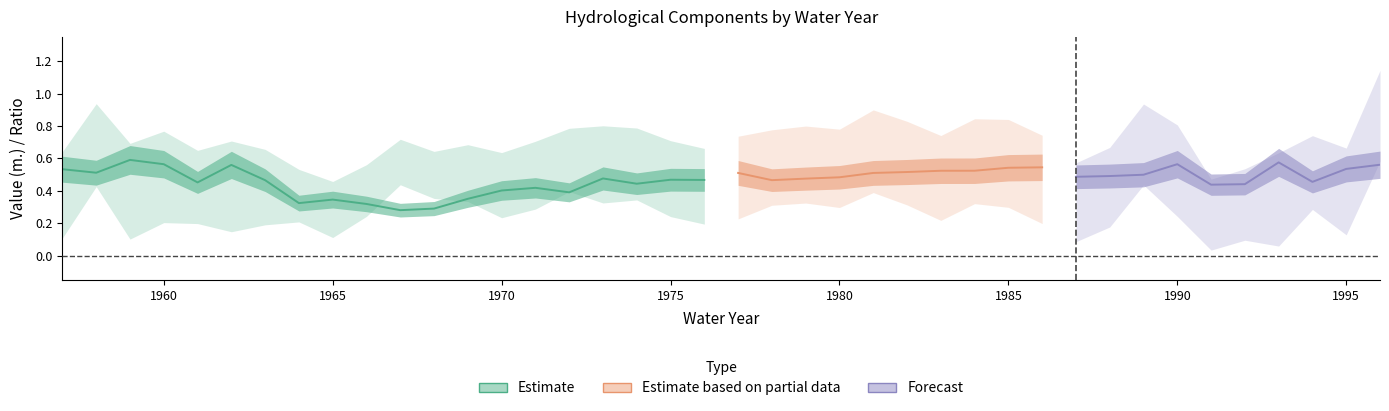

True or false: Evapotransp. (m.) has a value of 0.5 at 1976.

True